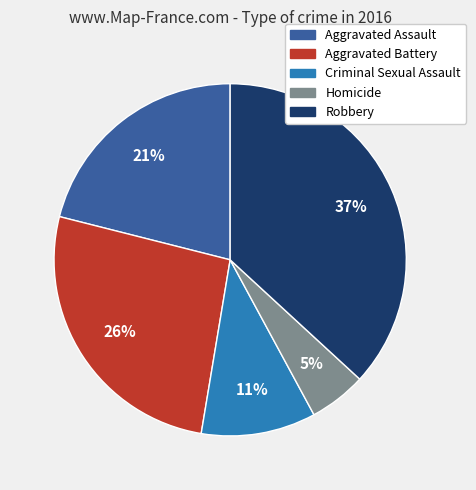

To the nearest percent, what is the difference between the largest and smallest slice percentages?

32%